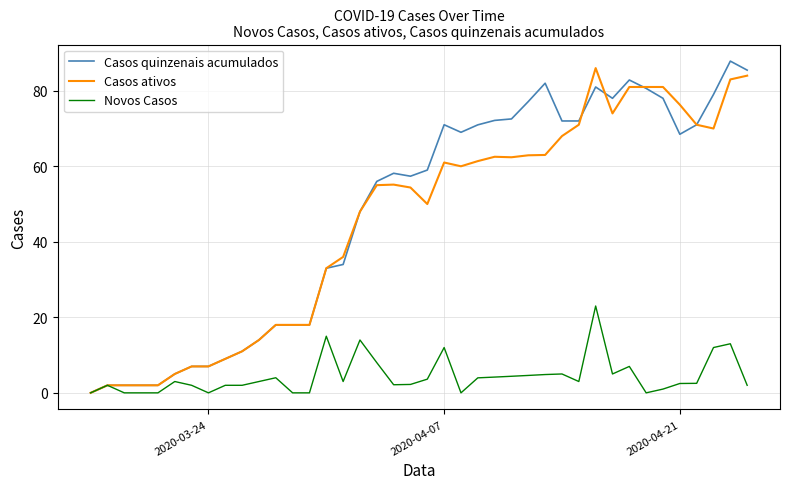

What is the maximum value shown in the chart?

87.8